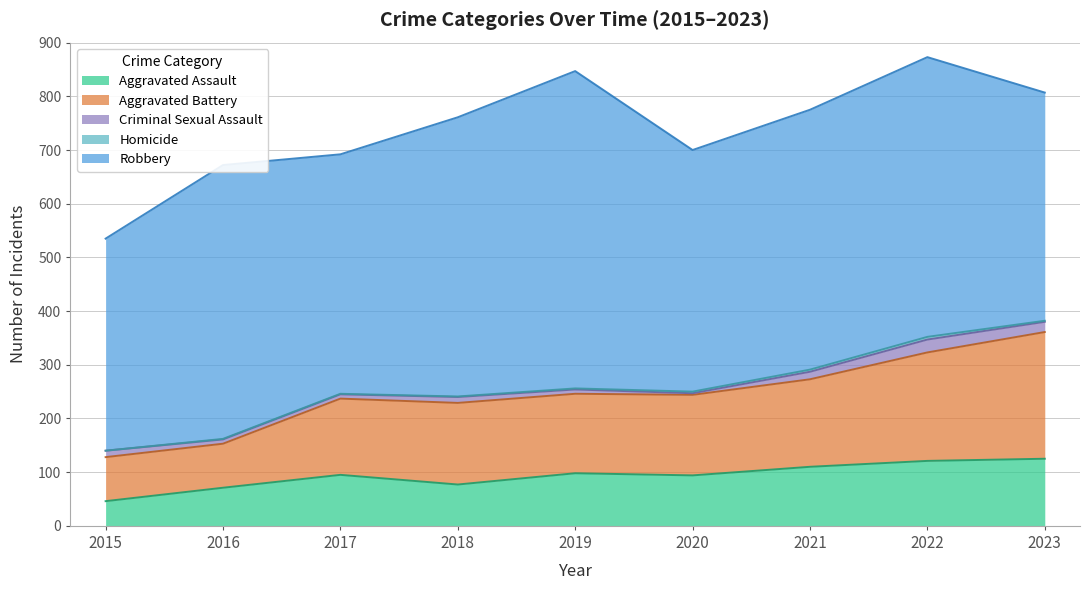

Does the chart have visible grid lines?

Yes